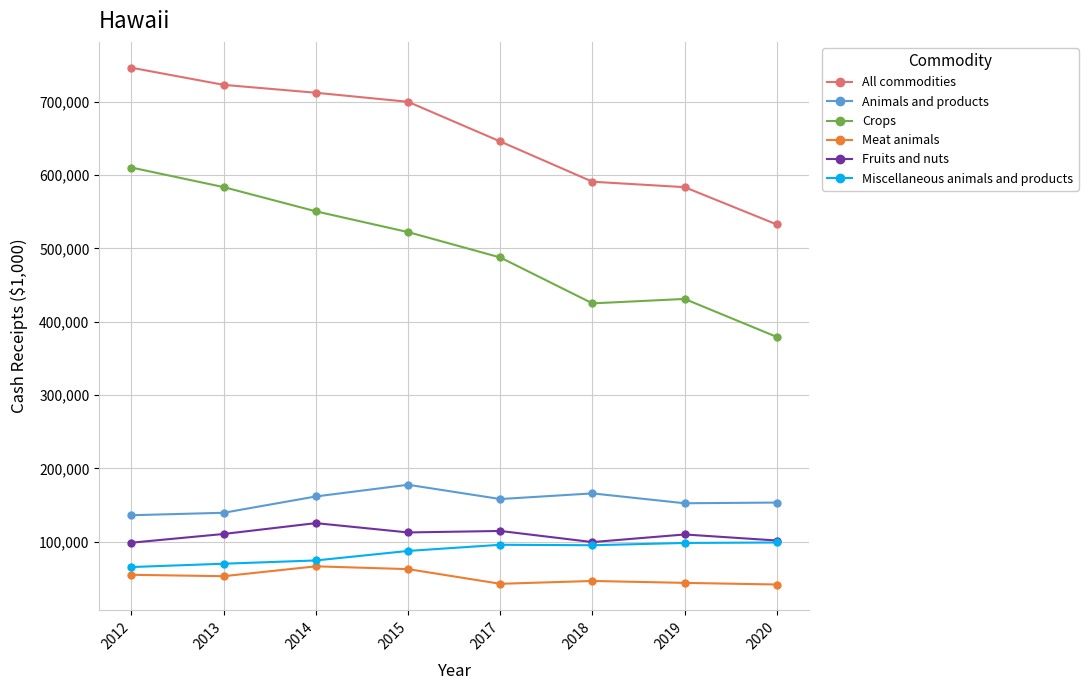

True or false: Animals and products has more than 0 points higher than both neighbors.

True